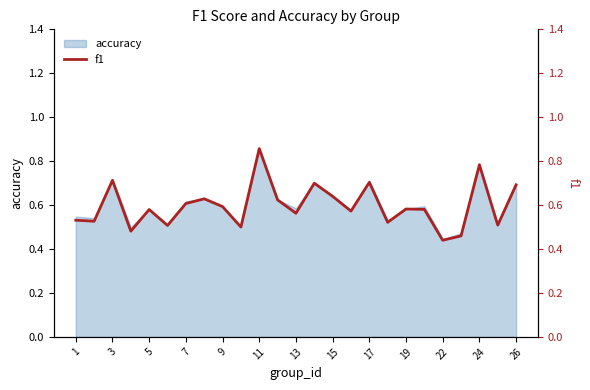

The value of accuracy at 7 is 1.0. True or false?

False